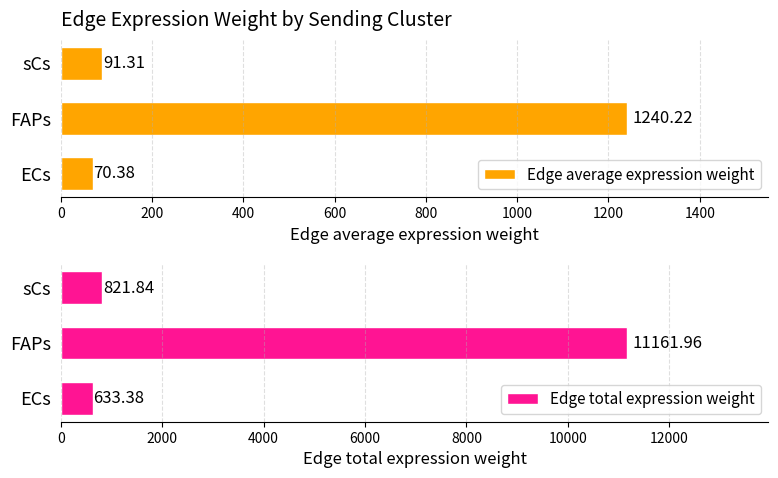

What is the minimum value for Edge total expression weight?

633.4